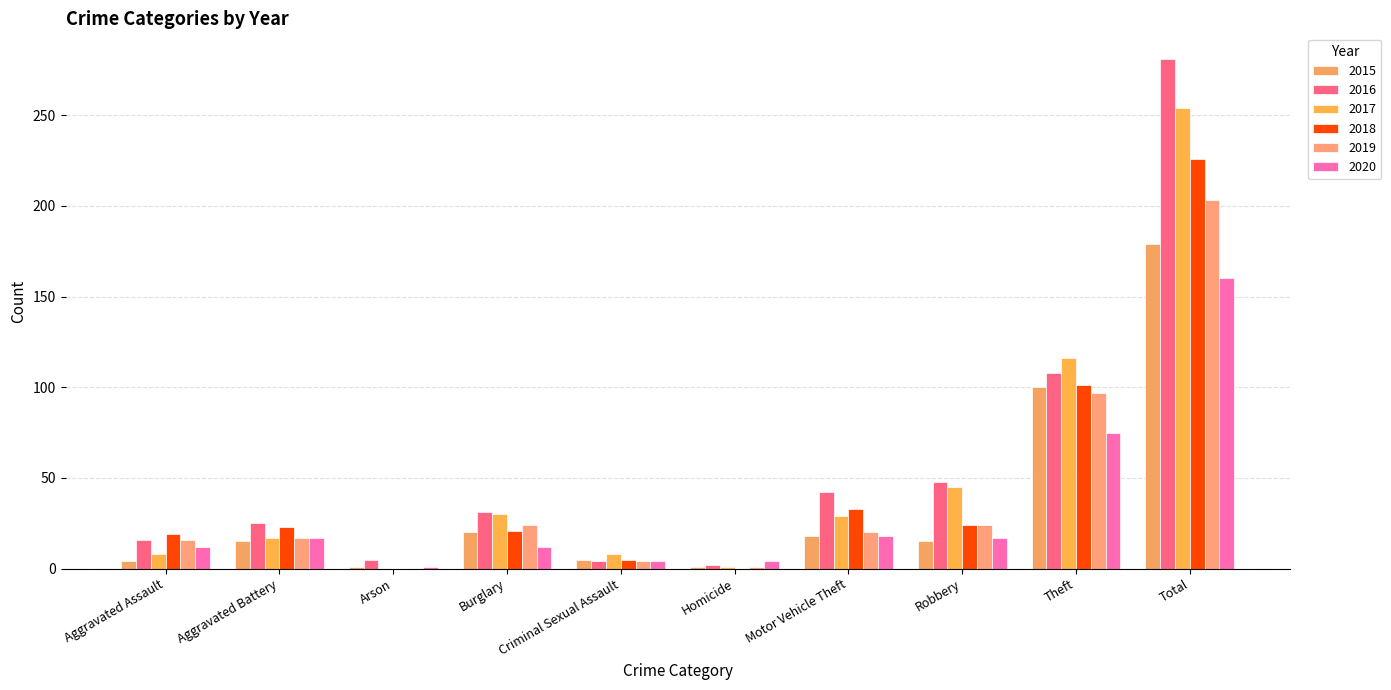

The value of 2017 at Motor Vehicle Theft is 39. True or false?

False